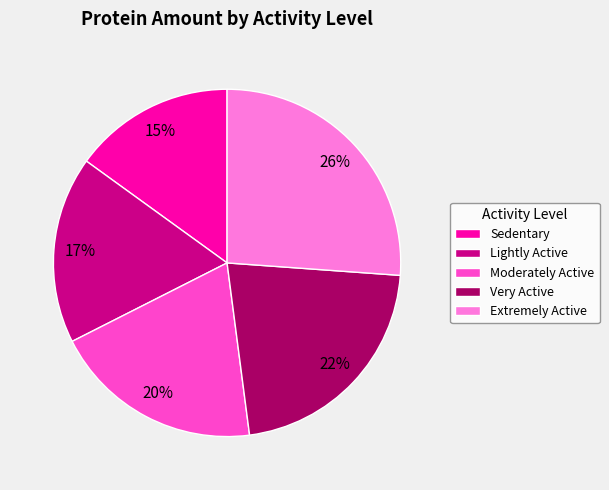

Do Sedentary and Very Active together represent more than half of the pie?

No